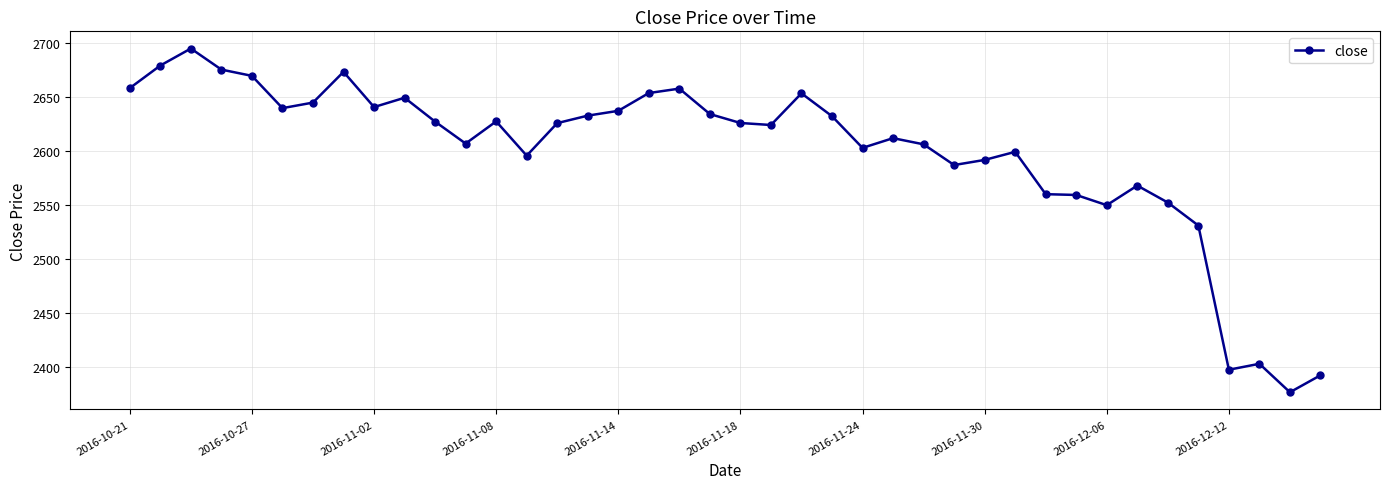

What is the smallest value displayed?

2376.6